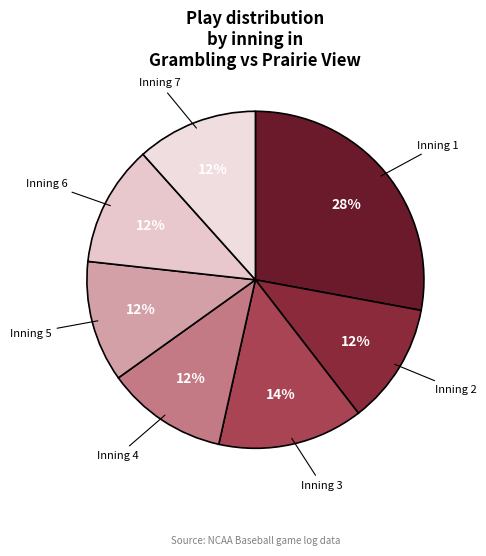

Is the sum of Inning 4 and Inning 3 greater than half?

No